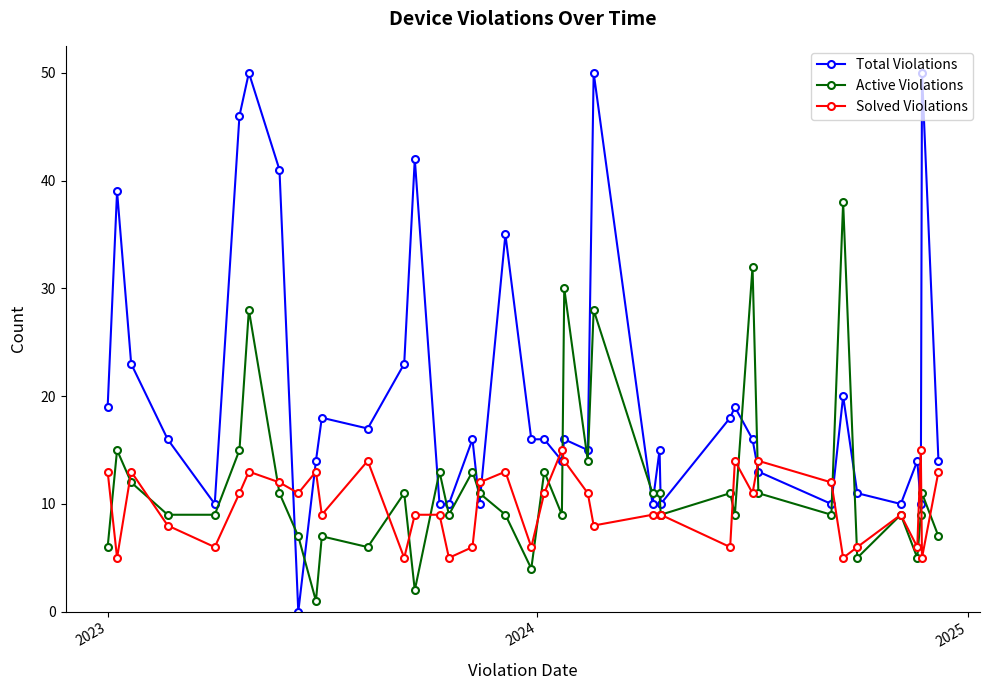

Does the chart display data point markers on the line(s)?

Yes